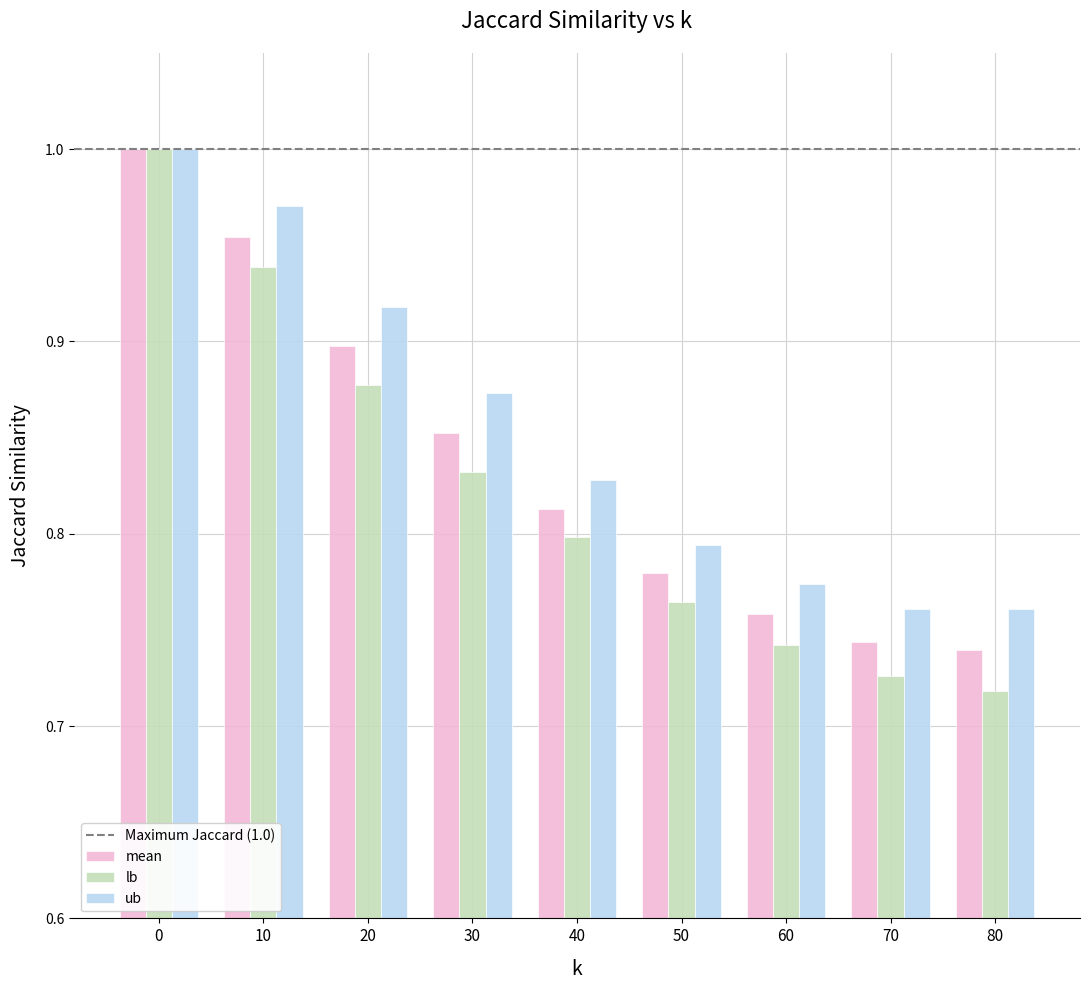

Which series has the widest spread of values?

lb